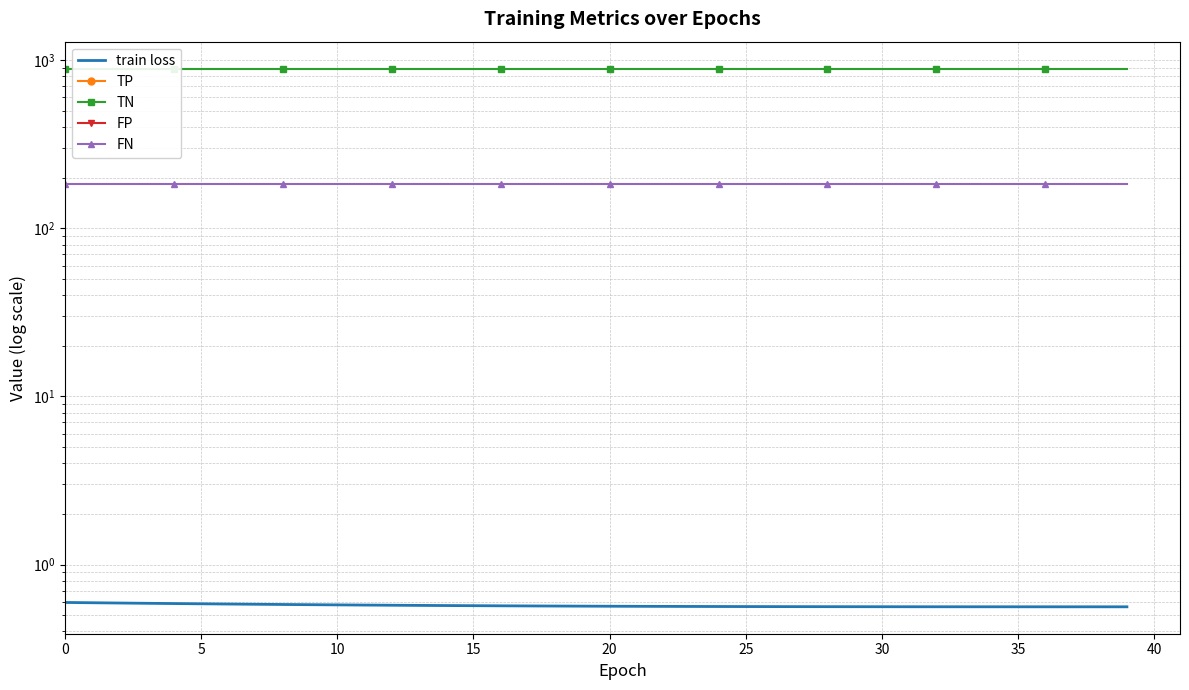

What is the value of the TN point at the 38th from the left?

890.0